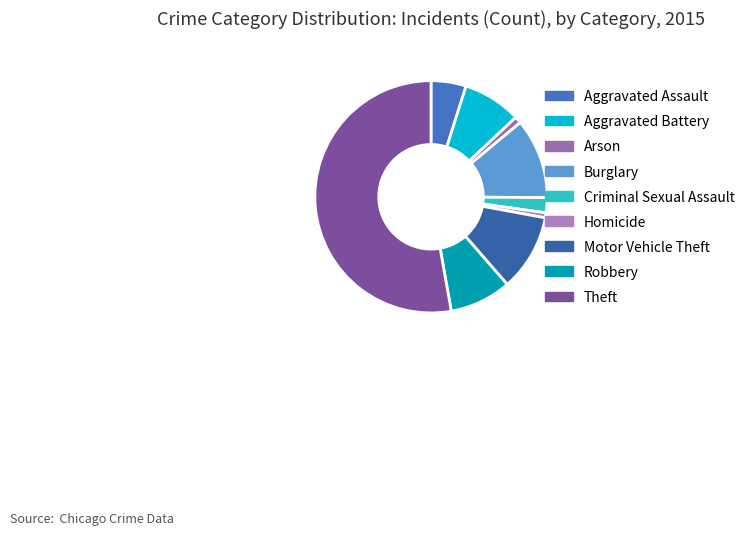

Rank the categories by value from lowest to highest.

Homicide, Arson, Criminal Sexual Assault, Aggravated Assault, Aggravated Battery, Robbery, Motor Vehicle Theft, Burglary, Theft